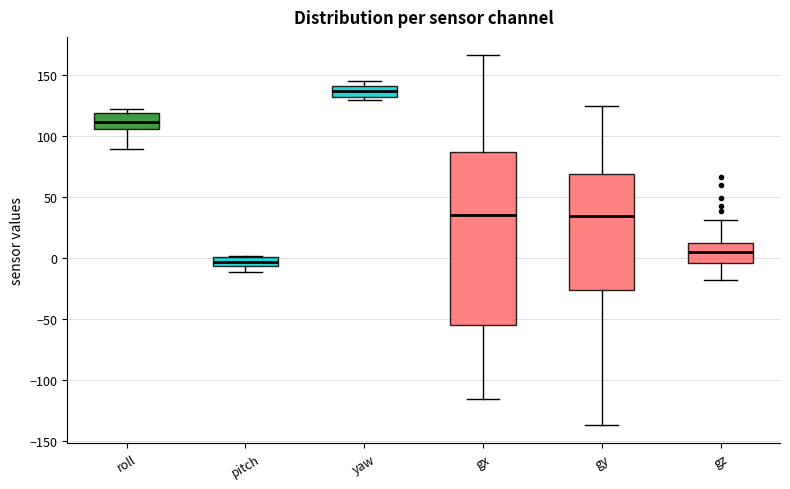

Reading left to right, read every box against the y-axis: the position of its median line, the range the box covers, and the ends of its whiskers. The values are not printed on the chart, so give them approximately, as read against the axis.

roll: median 110, box 105 to 120, whiskers 90 to 120 (just above the box's upper edge)
pitch: median -5 (inside the box), box -5 to 0, whiskers -10 to 0
yaw: median 135, box 130 to 140, whiskers 130 (just below the box's lower edge) to 145
gx: median 35, box -55 to 85, whiskers -115 to 165
gy: median 35, box -25 to 70, whiskers -135 to 125
gz: median 5, box -5 to 15, whiskers -20 to 30